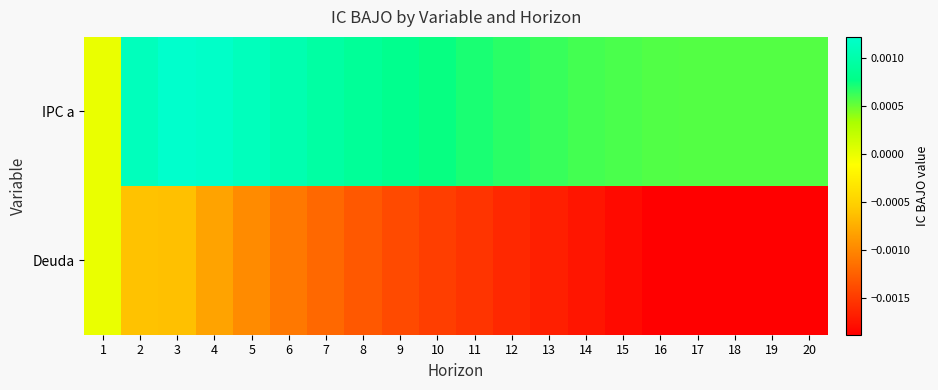

List the series in order of their peak value, highest first.

IPC a, Deuda